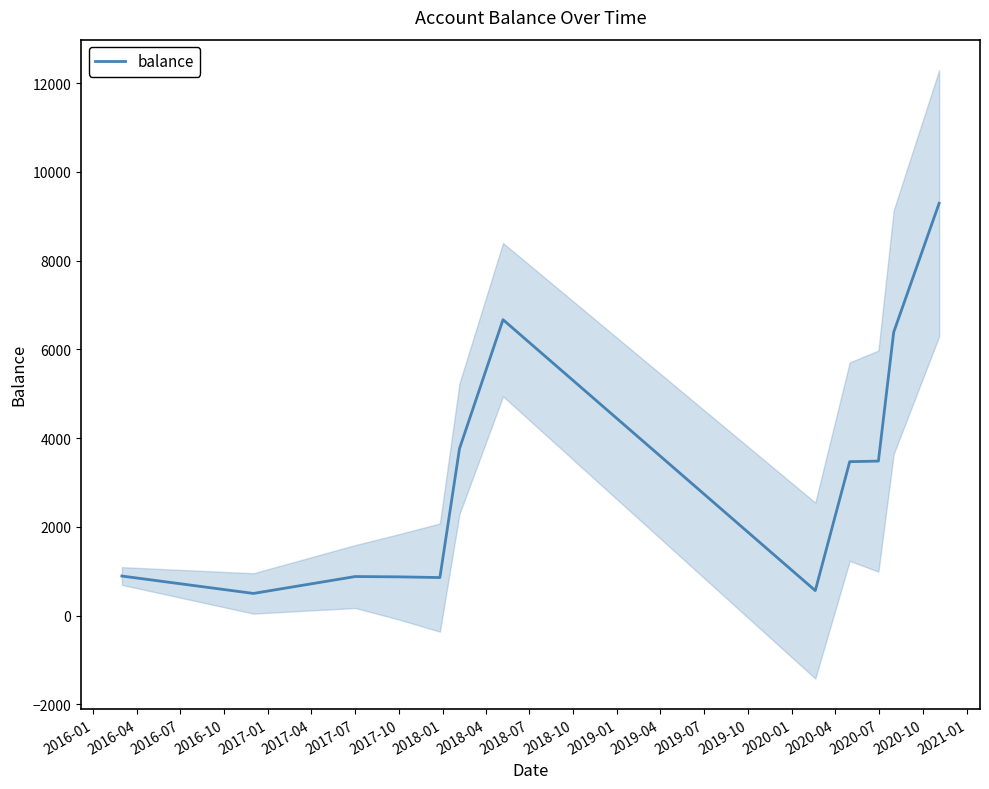

What is the minimum value shown in the chart?

500.0